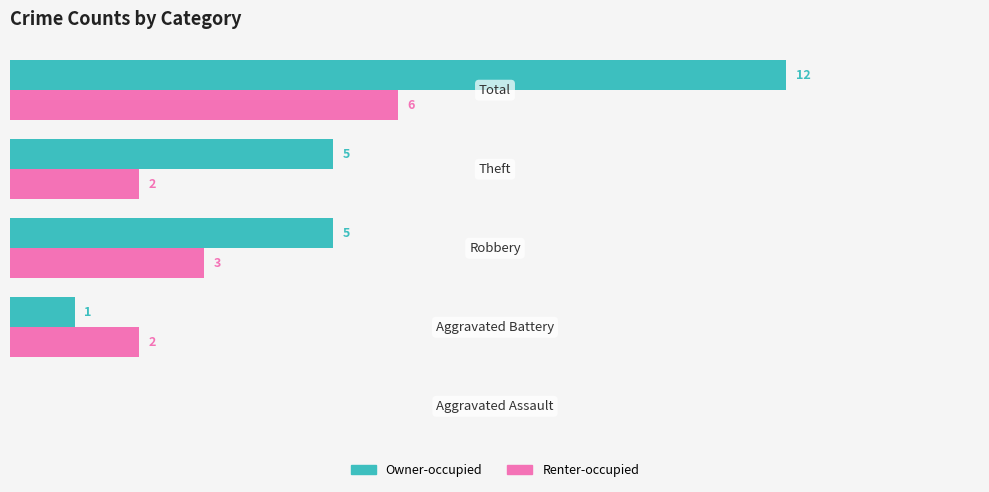

Which series has the largest total across all categories?

Owner-occupied